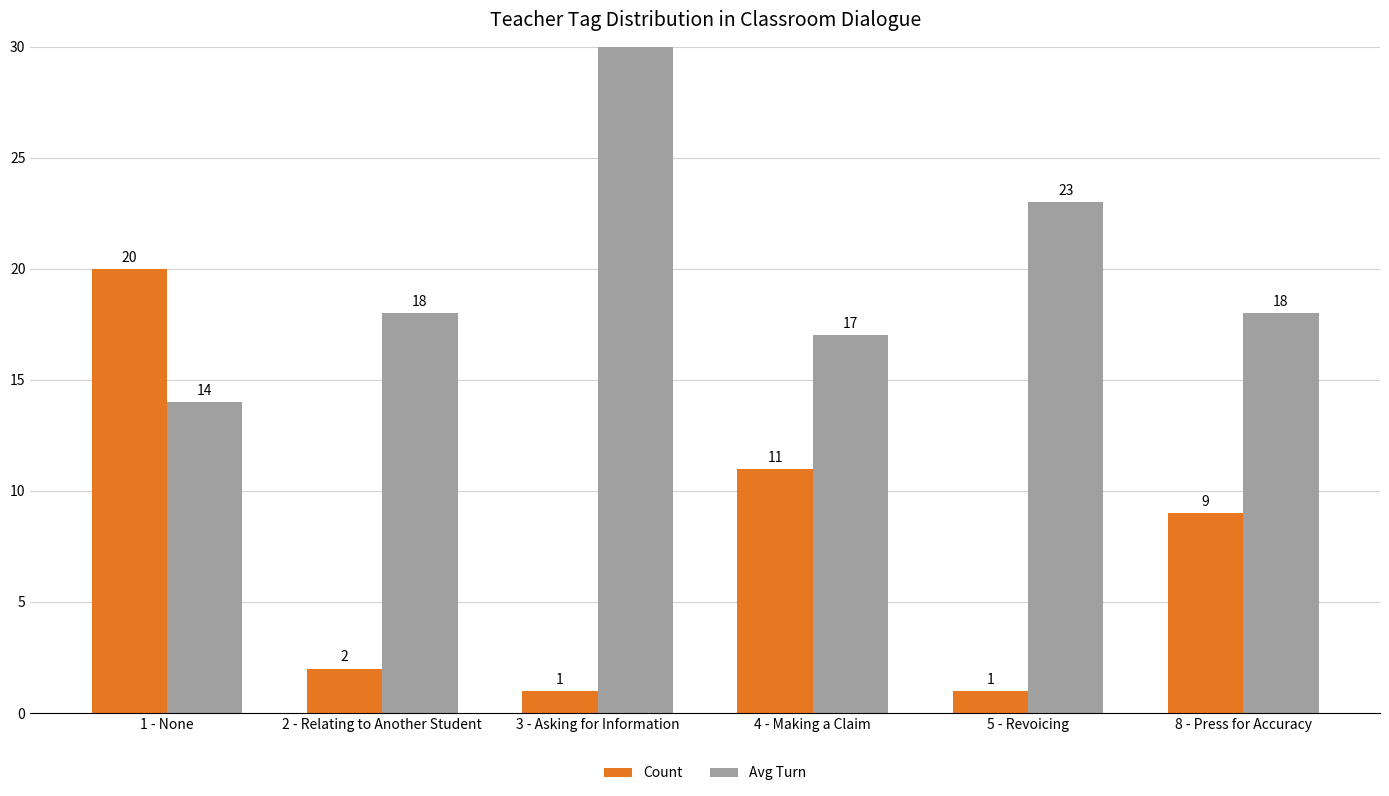

Is the value of Count at 8 - Press for Accuracy greater than the value of Avg Turn at 4 - Making a Claim?

No